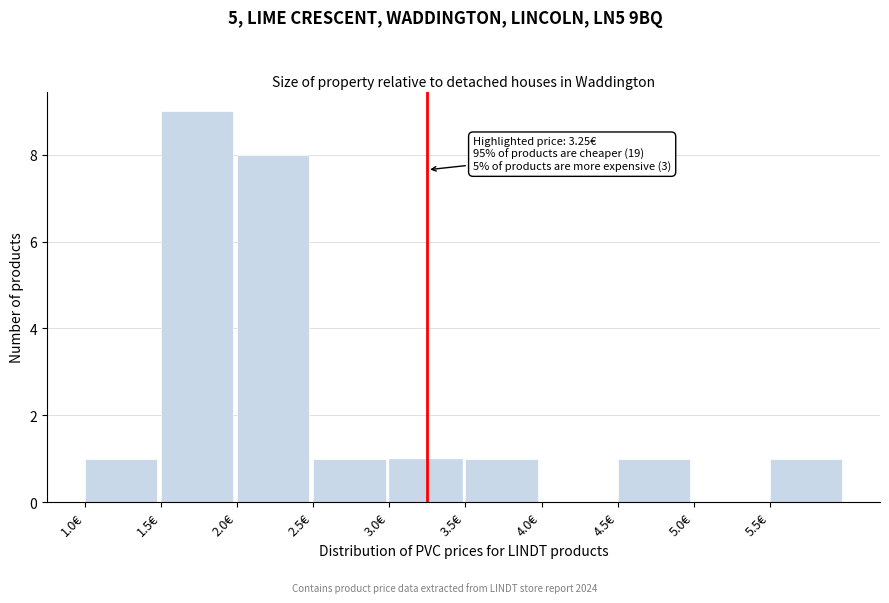

Which range on the x-axis has the tallest bar?

1.5 to 2.0